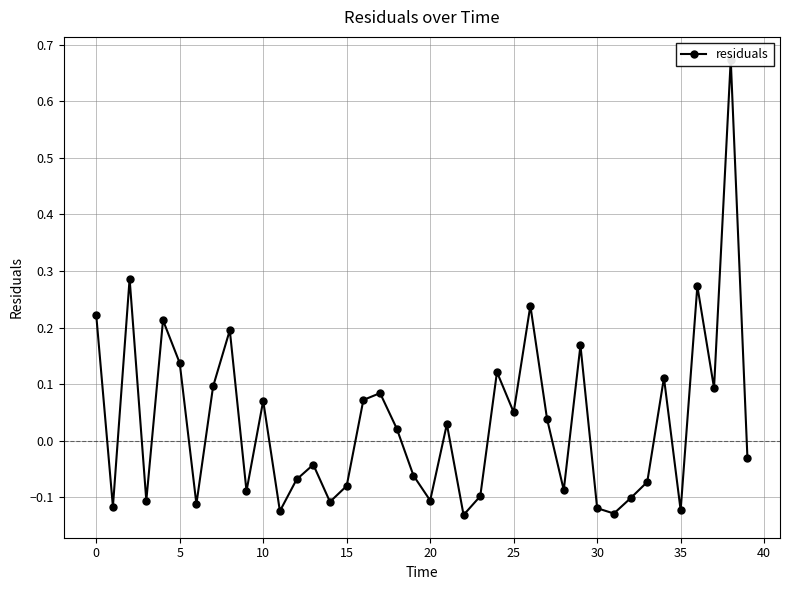

True or false: there are more than 1 points higher than both neighbors.

True